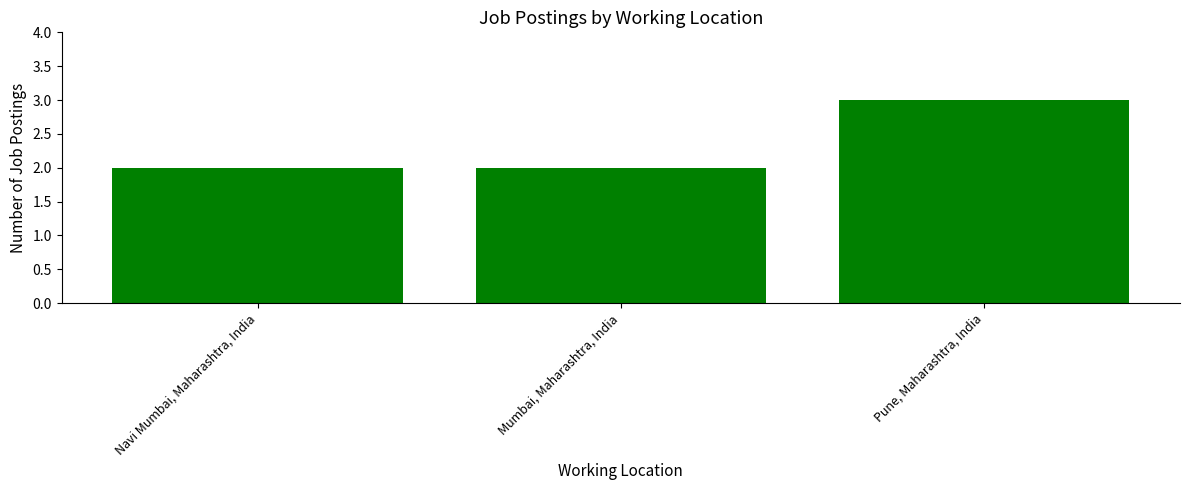

The value at Navi Mumbai, Maharashtra, India is 3. True or false?

False